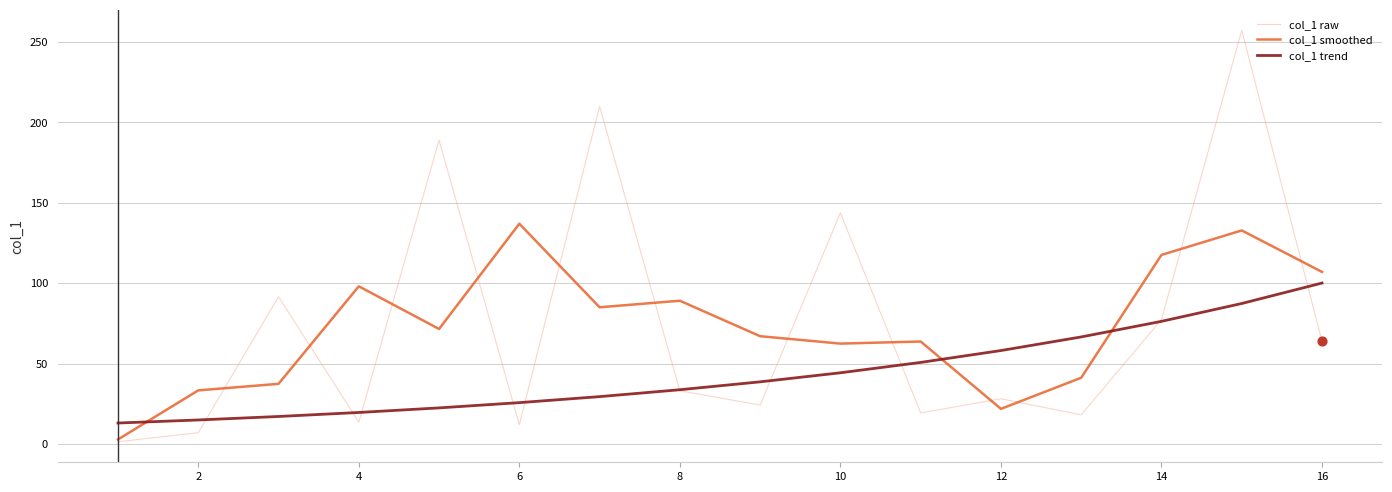

What is the maximum value for col_1 raw?

257.3